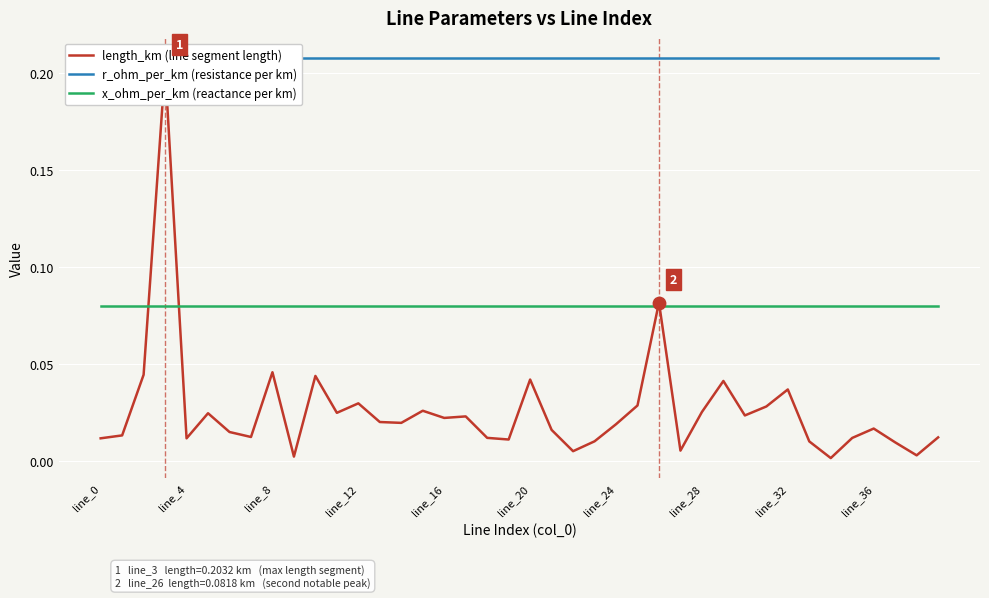

What are all the series names shown in the legend?

length_km (line segment length), r_ohm_per_km (resistance per km), x_ohm_per_km (reactance per km)